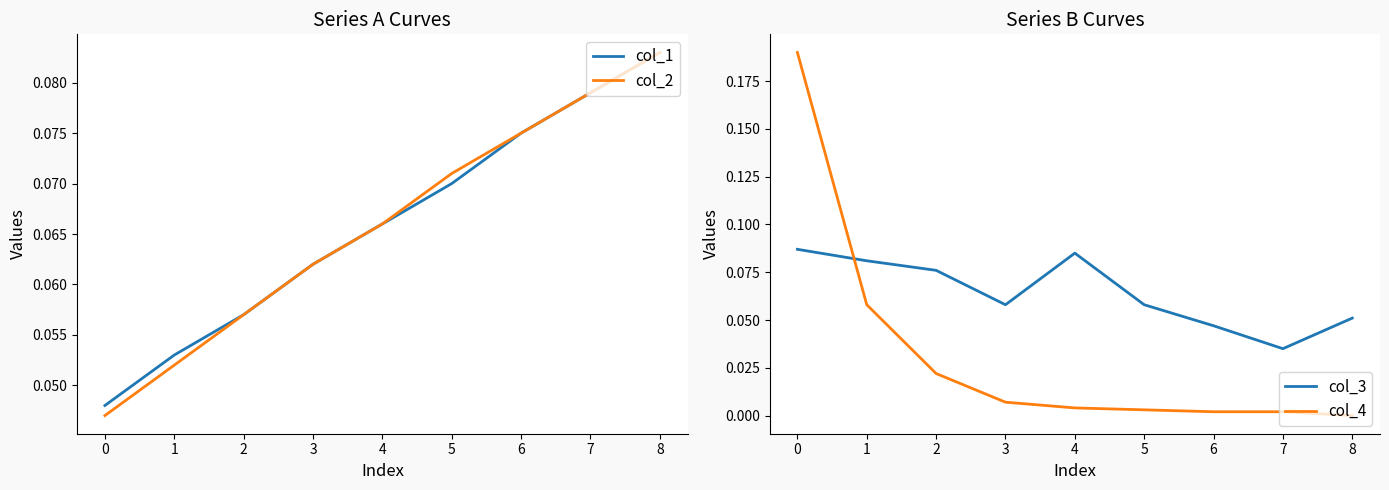

What is the average value of the col_3 series?

0.1